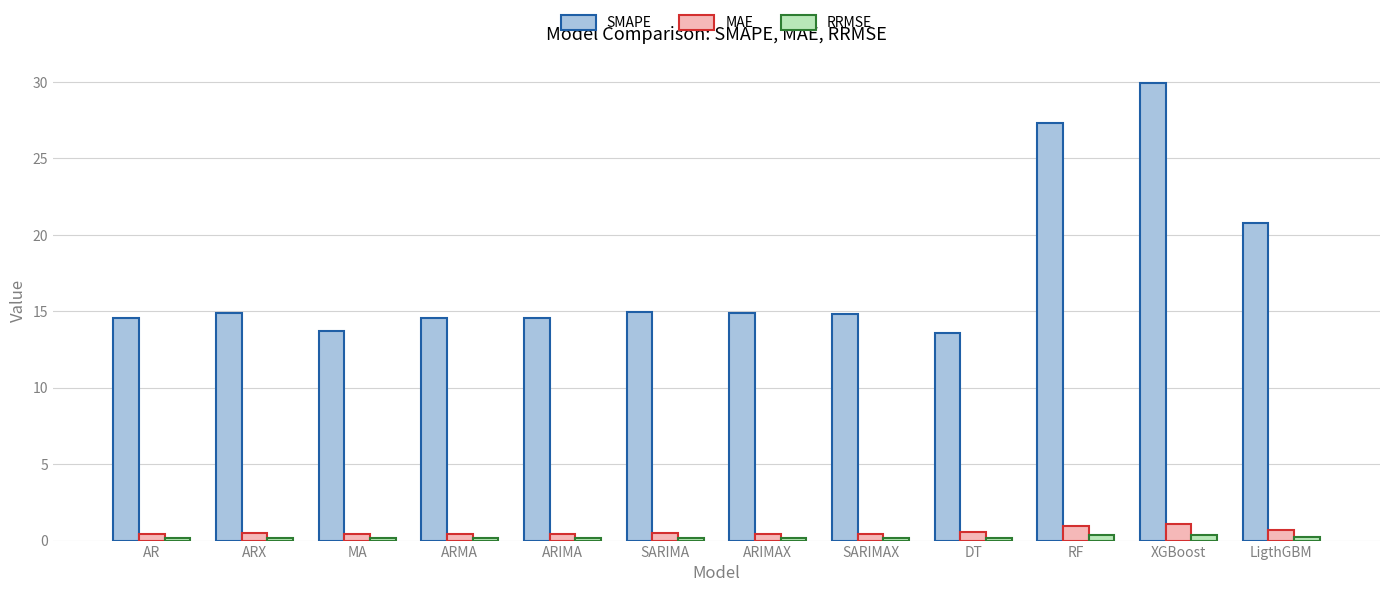

Which series changed the most between ARIMA and LigthGBM?

SMAPE